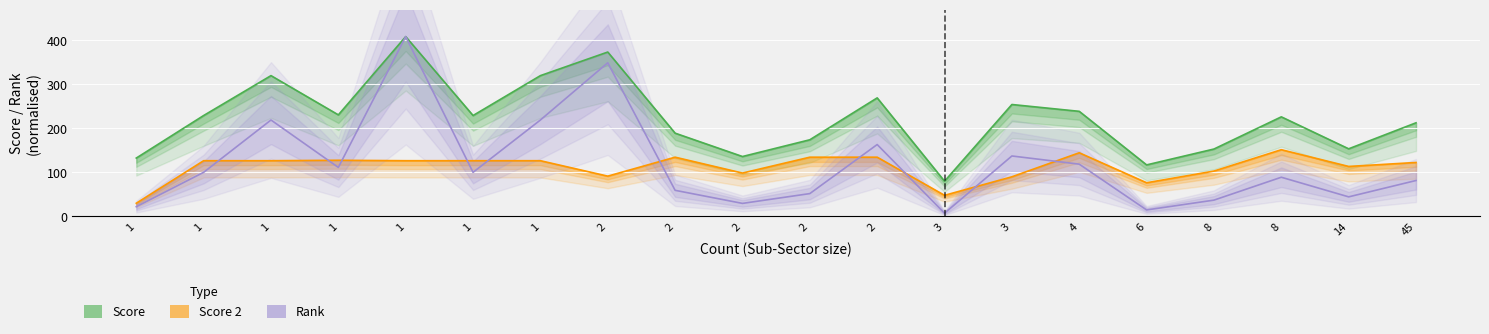

Between 8 and 2, which is larger?

2